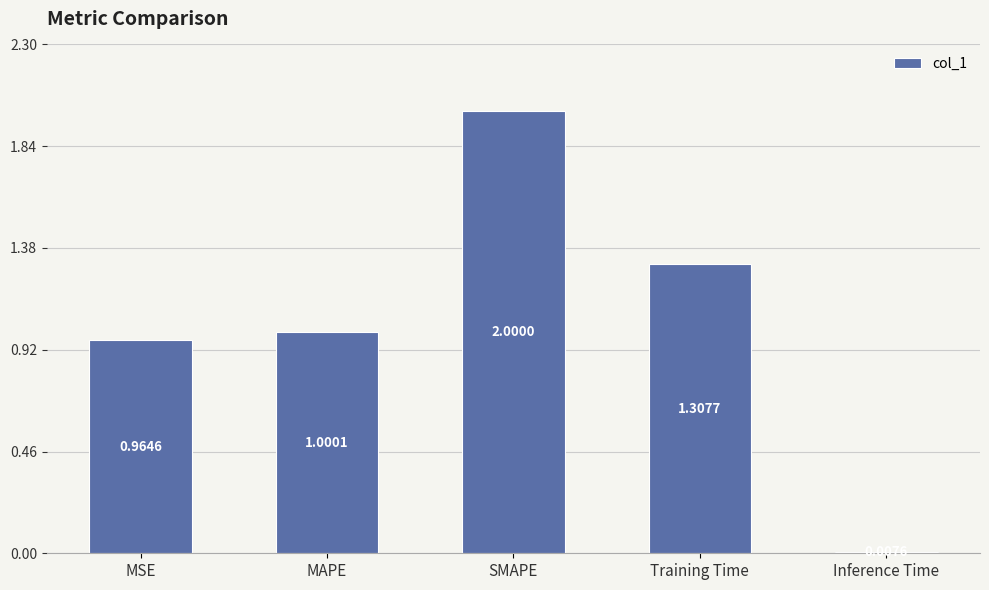

What is the difference between the maximum and minimum values?

2.0